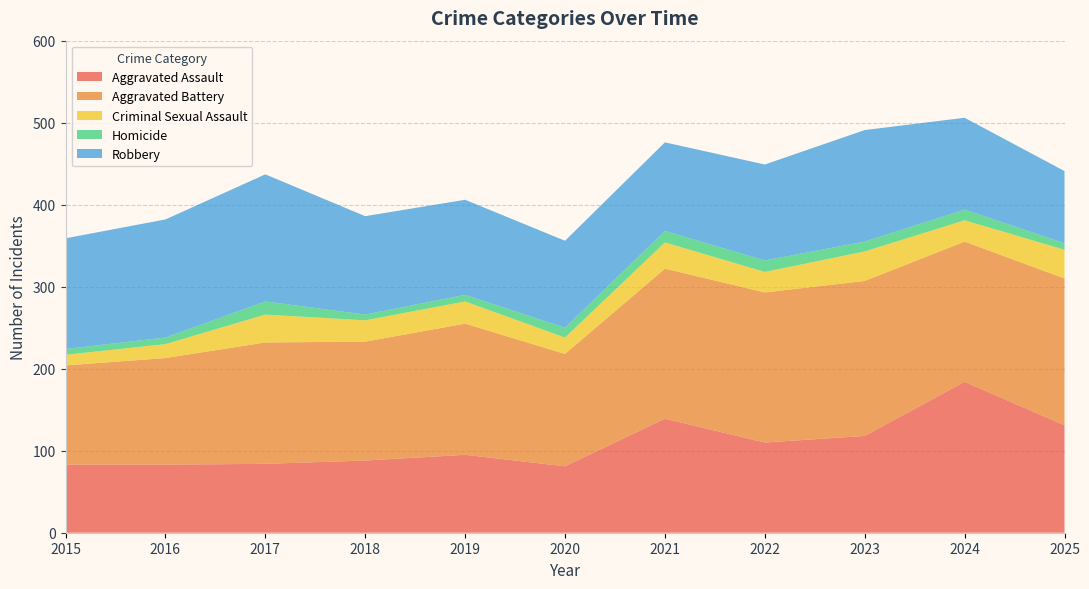

Reading left to right, list all the values displayed in this chart.

Aggravated Assault: 83	83	84	88	95	81	139	110	118	184	131
Aggravated Battery: 121	130	148	145	160	137	183	183	189	171	179
Criminal Sexual Assault: 13	17	34	26	27	20	32	25	36	26	35
Homicide: 7	8	16	7	8	12	14	14	12	13	8
Robbery: 135	144	155	120	116	106	108	117	136	112	88